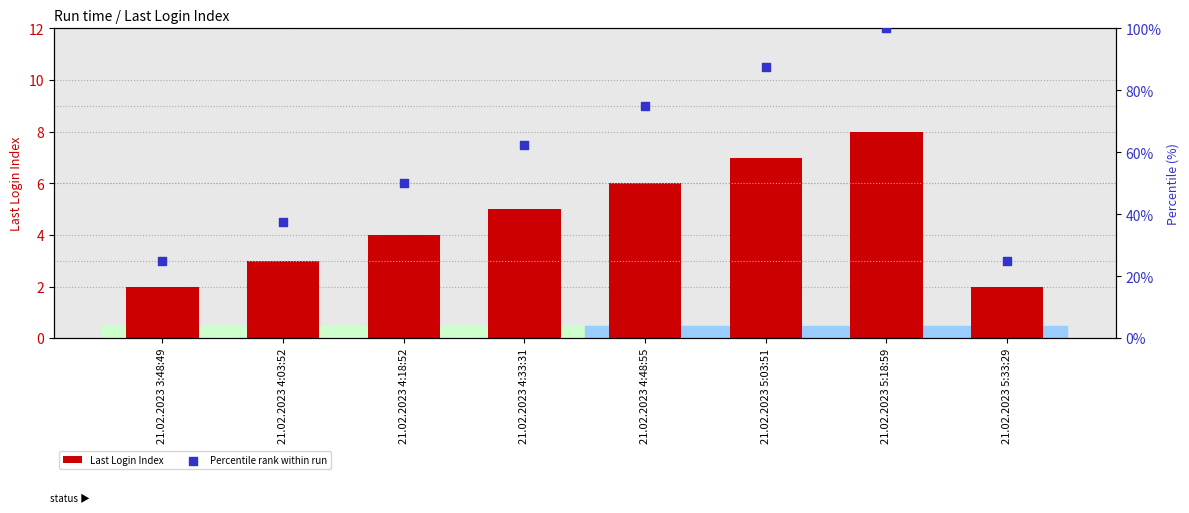

Which series has the largest Y range (max minus min)?

Percentile rank within run